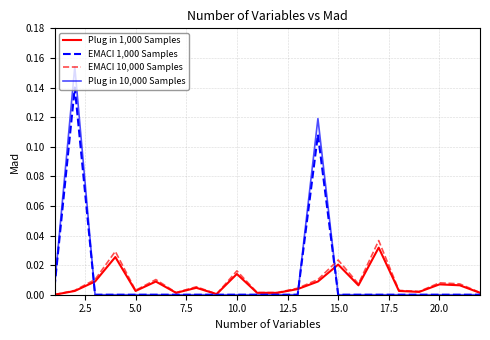

Which series has the largest range (max minus min)?

Plug in 10,000 Samples